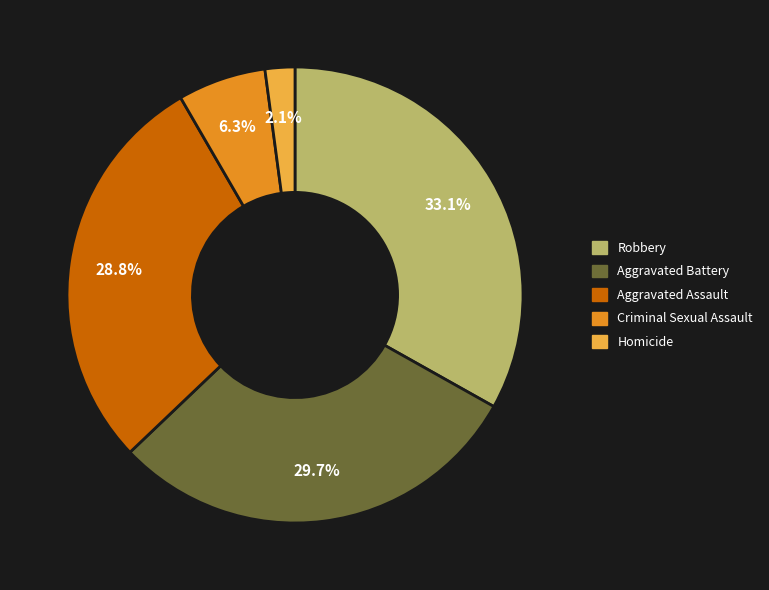

How many segments does this pie chart have?

5